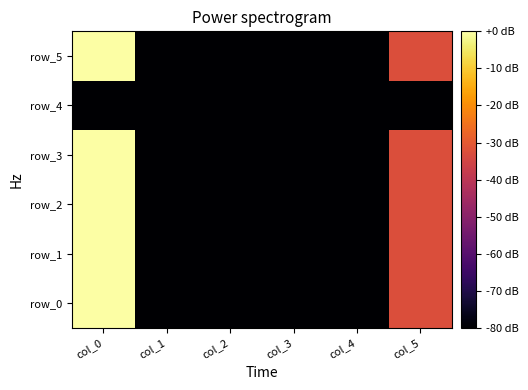

What is the approximate value of row_3 at col_1?

-120.0